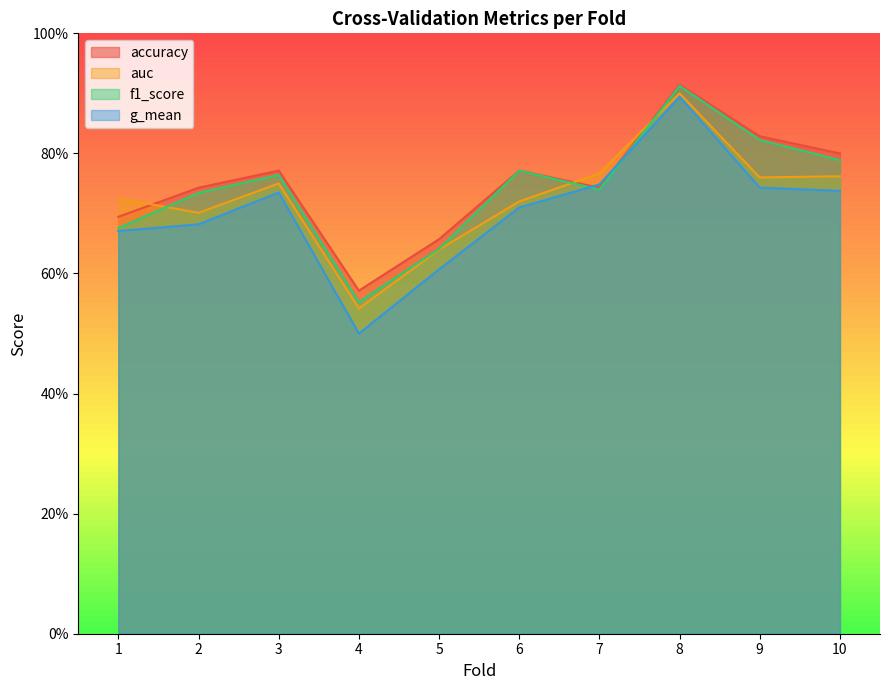

List the labels in order of f1_score value, smallest first.

4, 5, 1, 2, 7, 3, 6, 10, 9, 8